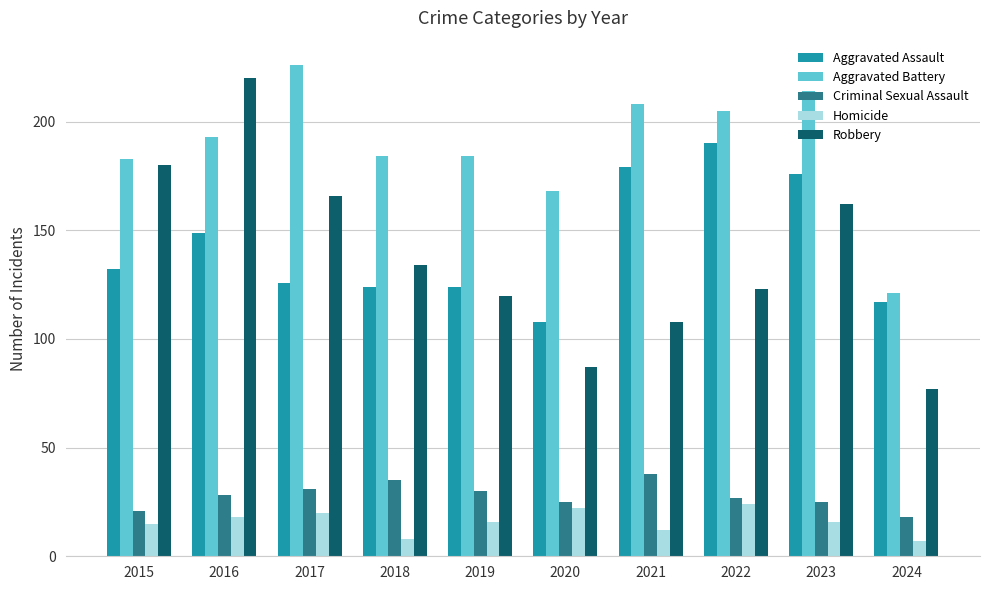

Reading right to left, extract all data points from this chart.

Aggravated Assault: 117	176	190	179	108	124	124	126	149	132
Aggravated Battery: 121	214	205	208	168	184	184	226	193	183
Criminal Sexual Assault: 18	25	27	38	25	30	35	31	28	21
Homicide: 7	16	24	12	22	16	8	20	18	15
Robbery: 77	162	123	108	87	120	134	166	220	180